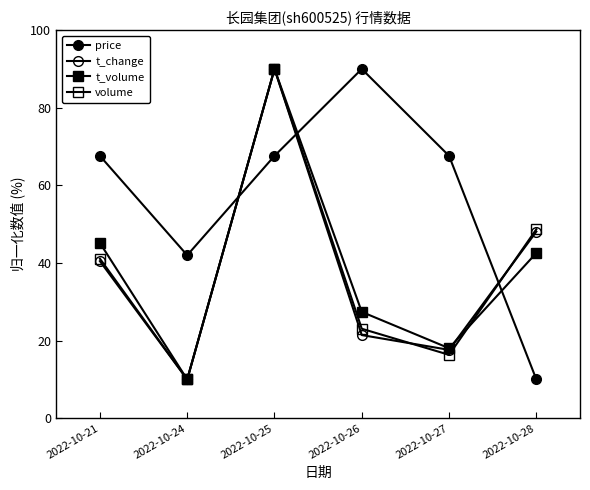

The value of volume at 2022-10-26 is 9.0. True or false?

False